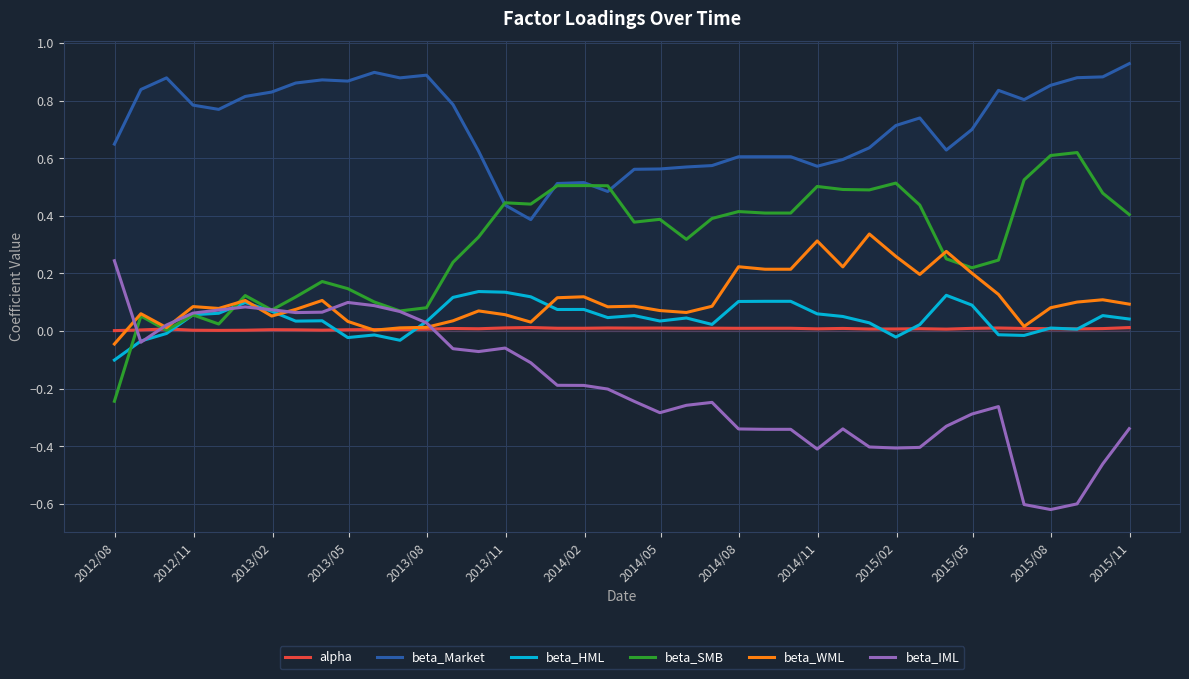

How many interior local valleys does the beta_HML series have?

10